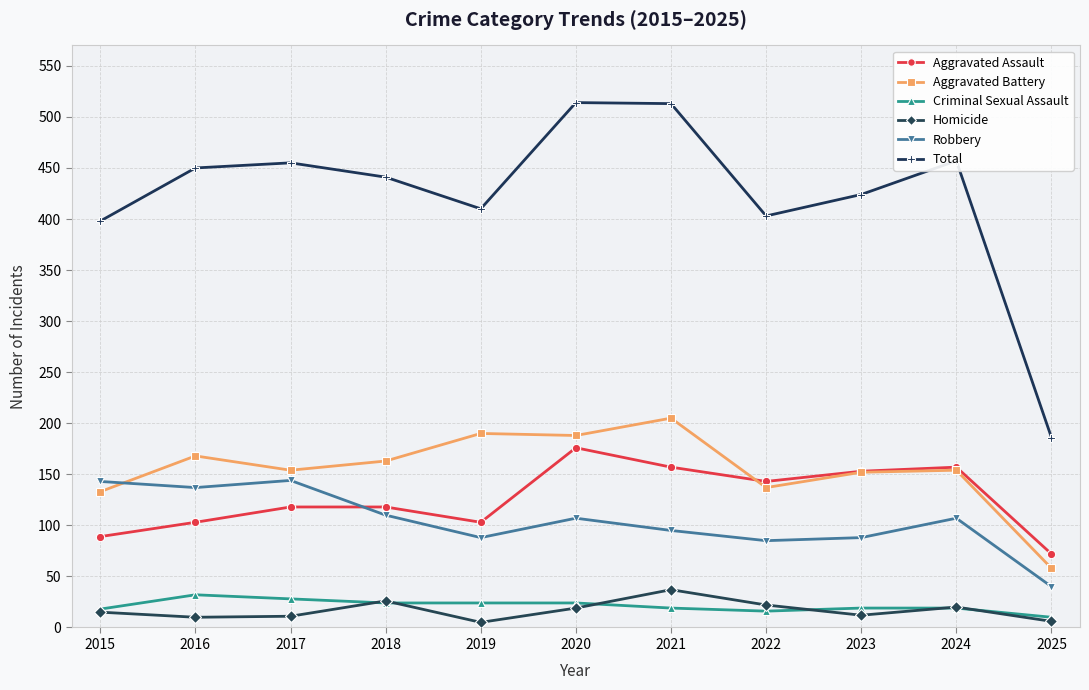

The value of Homicide at 2020 is 19. True or false?

True